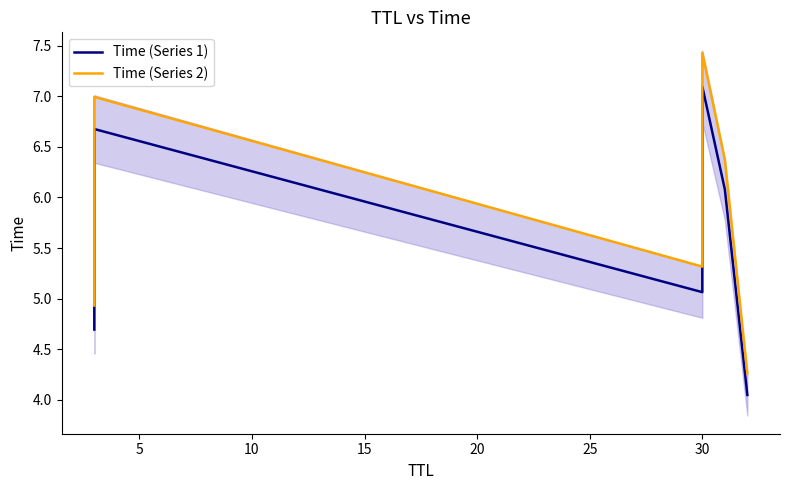

List the series in order of their overall mean, lowest first.

Time (Series 1), Time (Series 2)